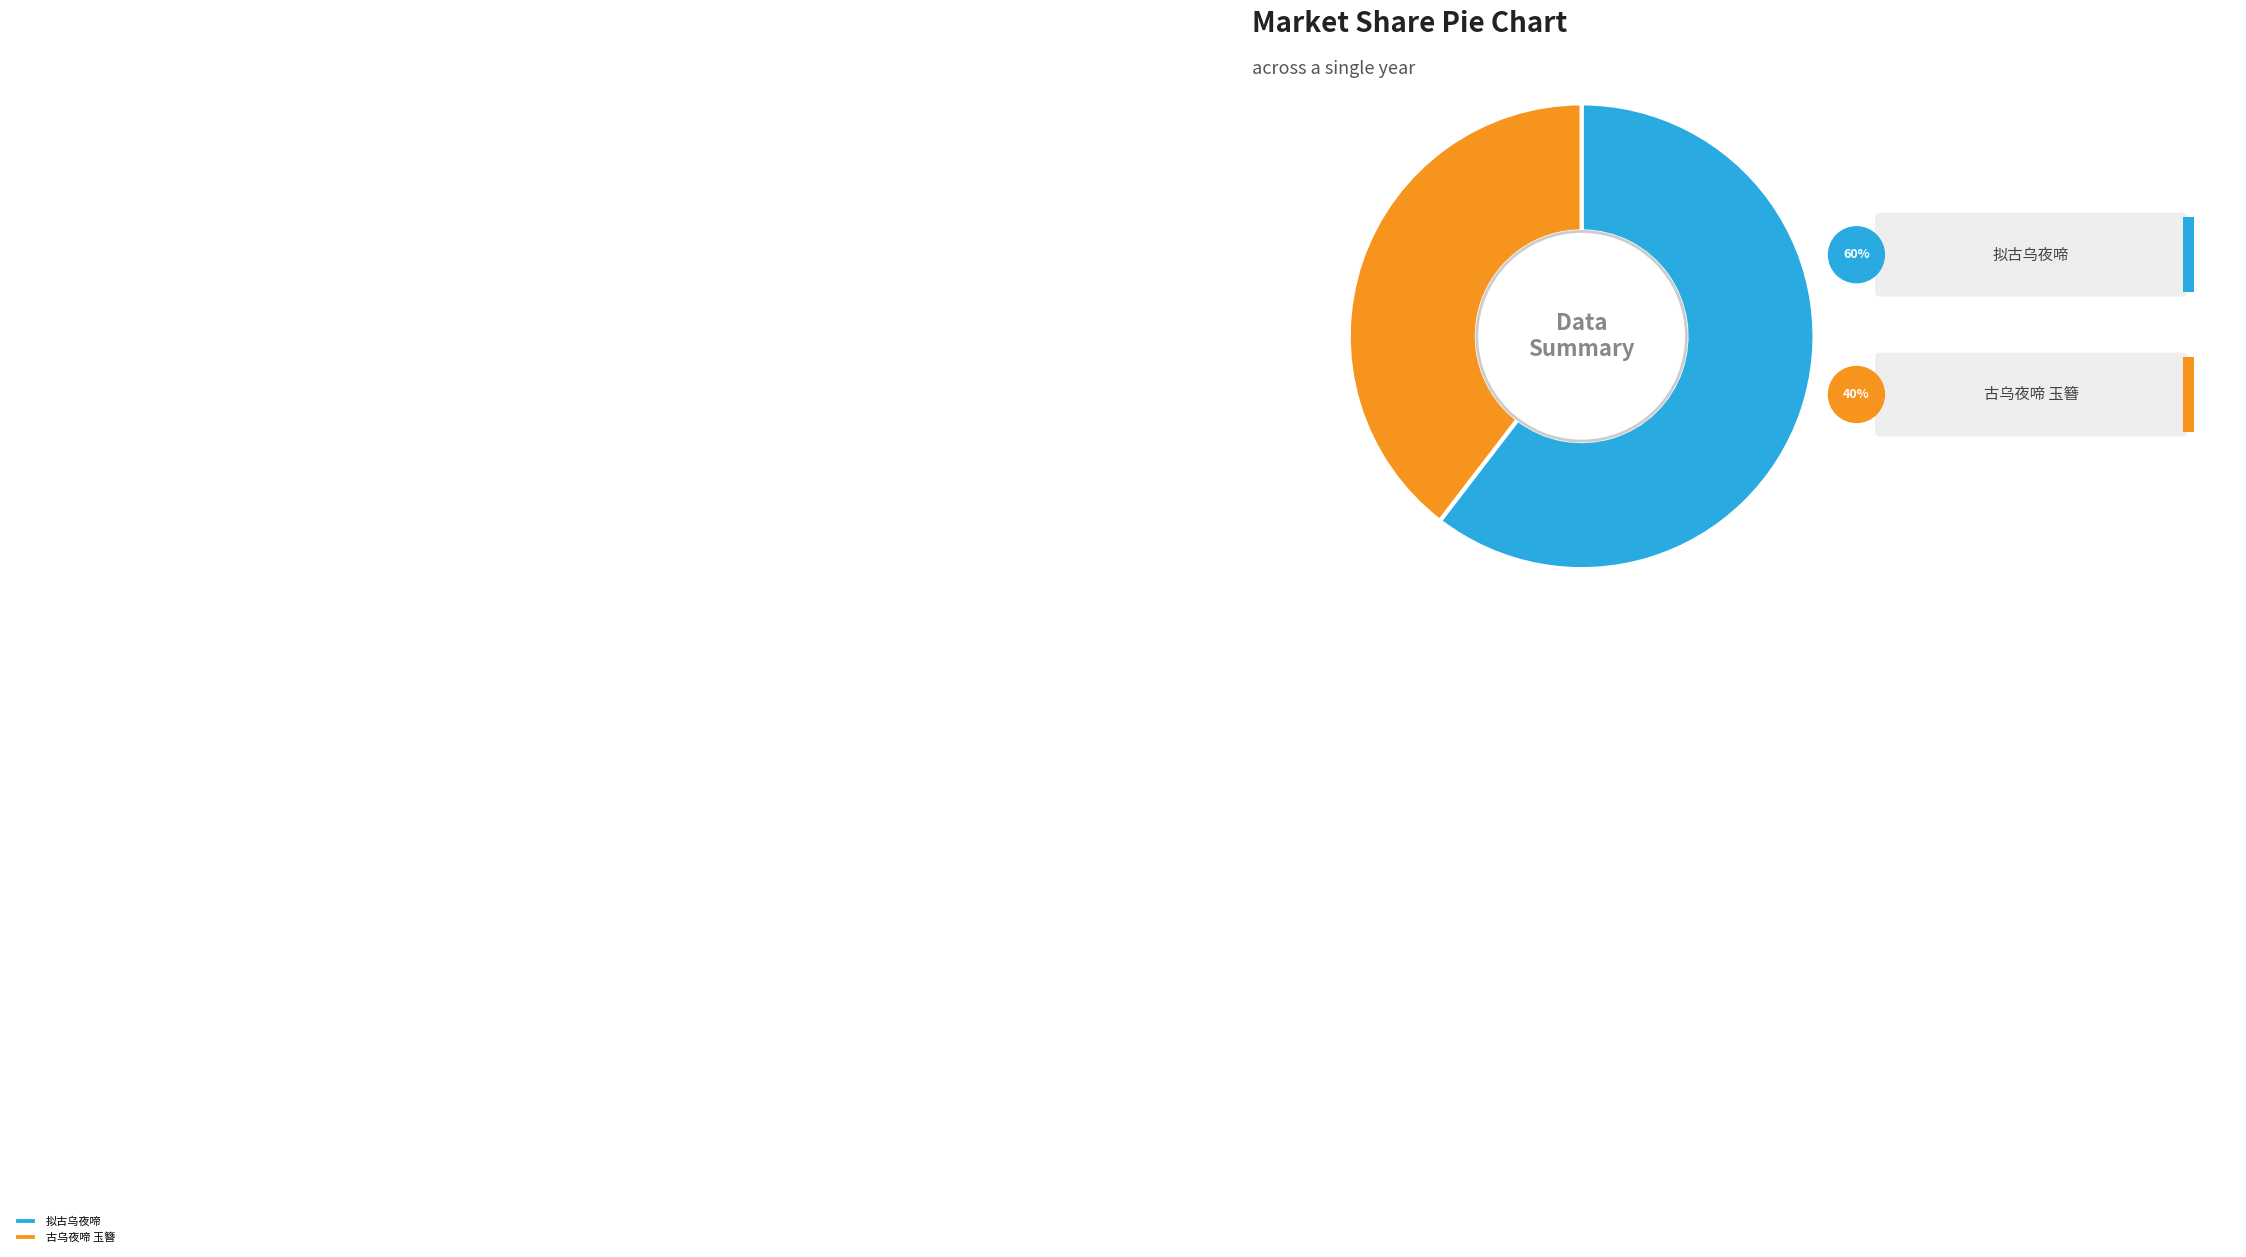

Combined, what portion of the pie is 古乌夜啼 玉簪 and 拟古乌夜啼?

100.0%